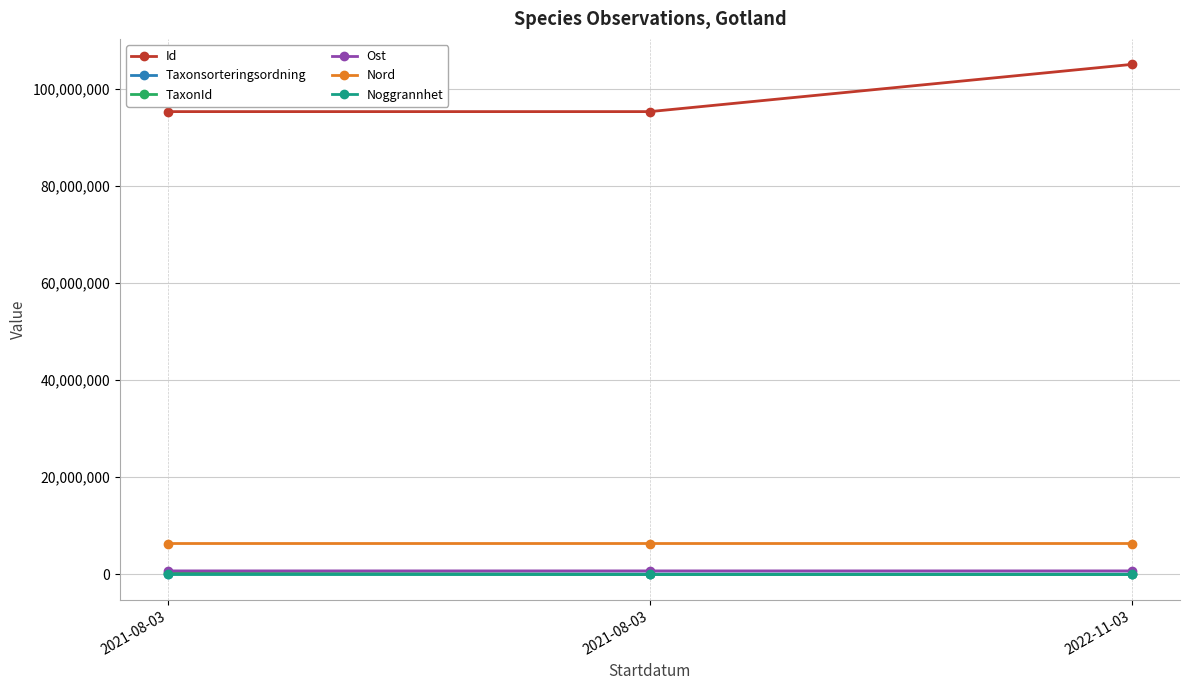

What is the average value of the Id series?

98516092.0